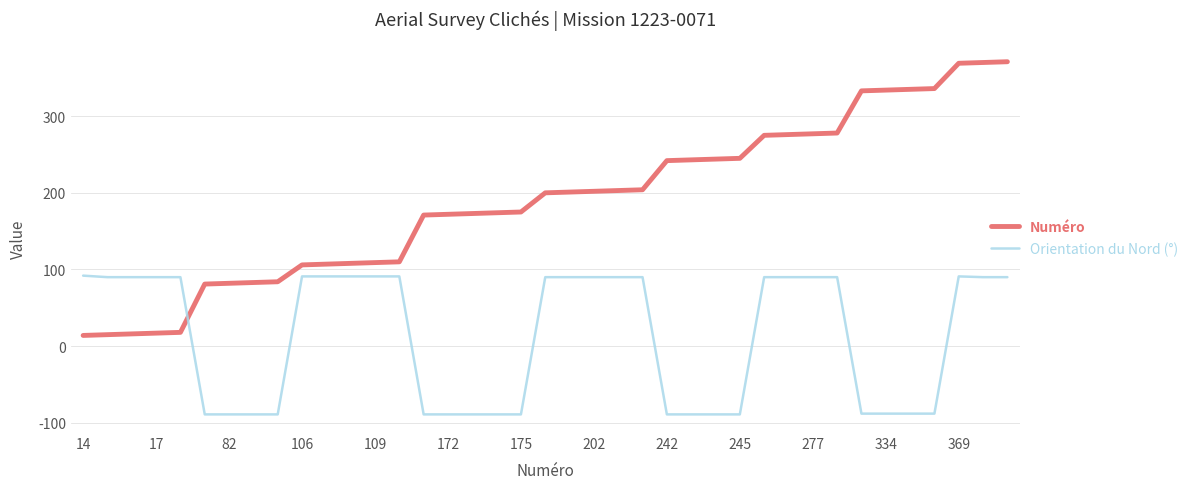

Which series has the widest spread of values?

Numéro